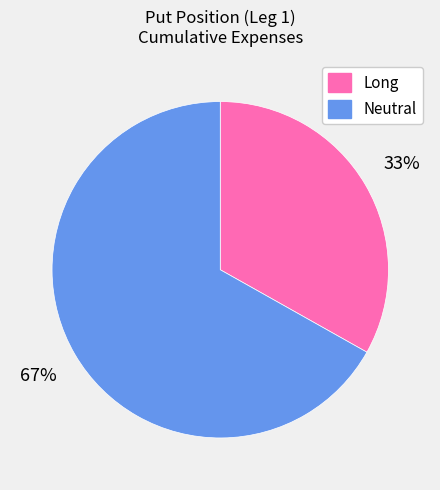

Do Long and Neutral together represent more than half of the pie?

Yes